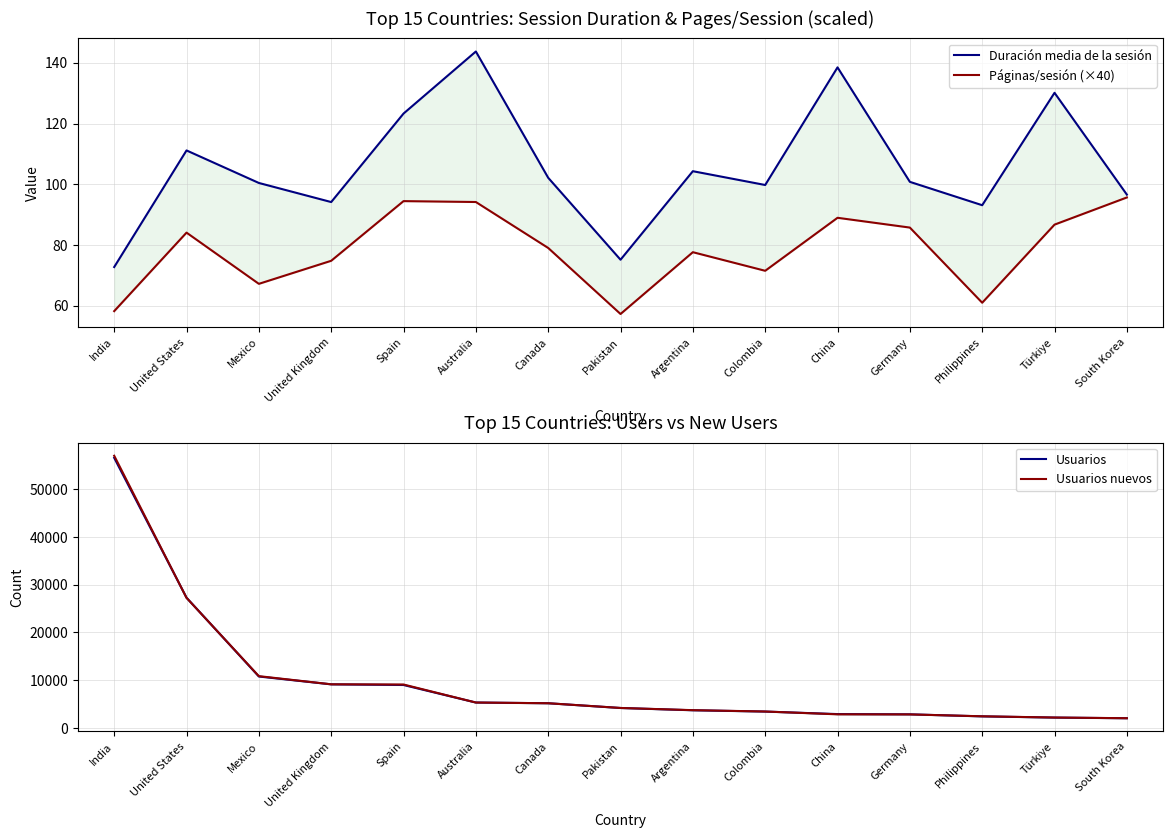

The Usuarios series shows 4789.3 at Argentina. True or false?

False